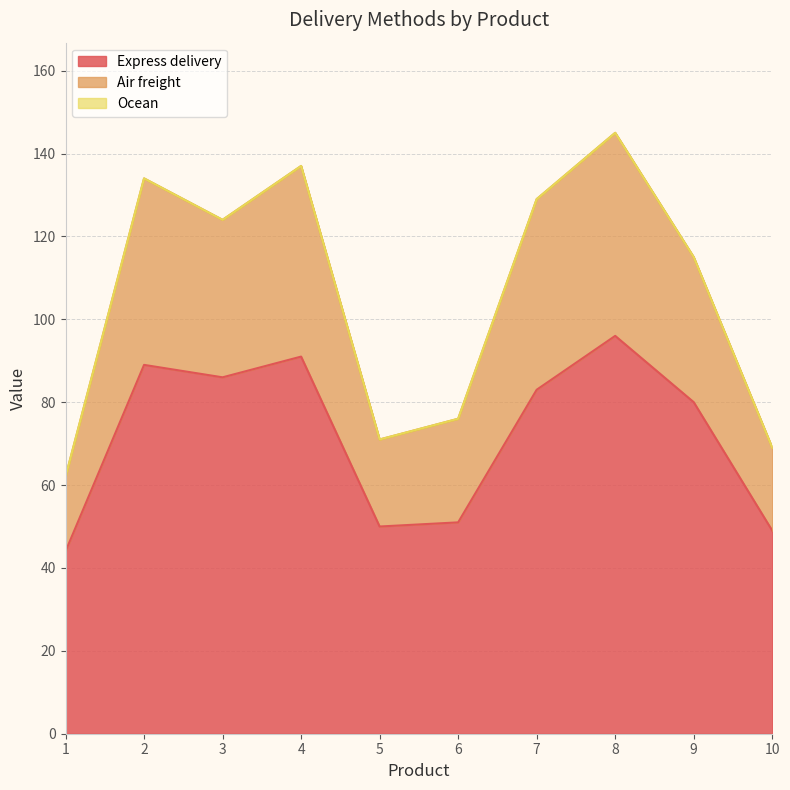

True or false: Express delivery and Air freight cross at least once.

False